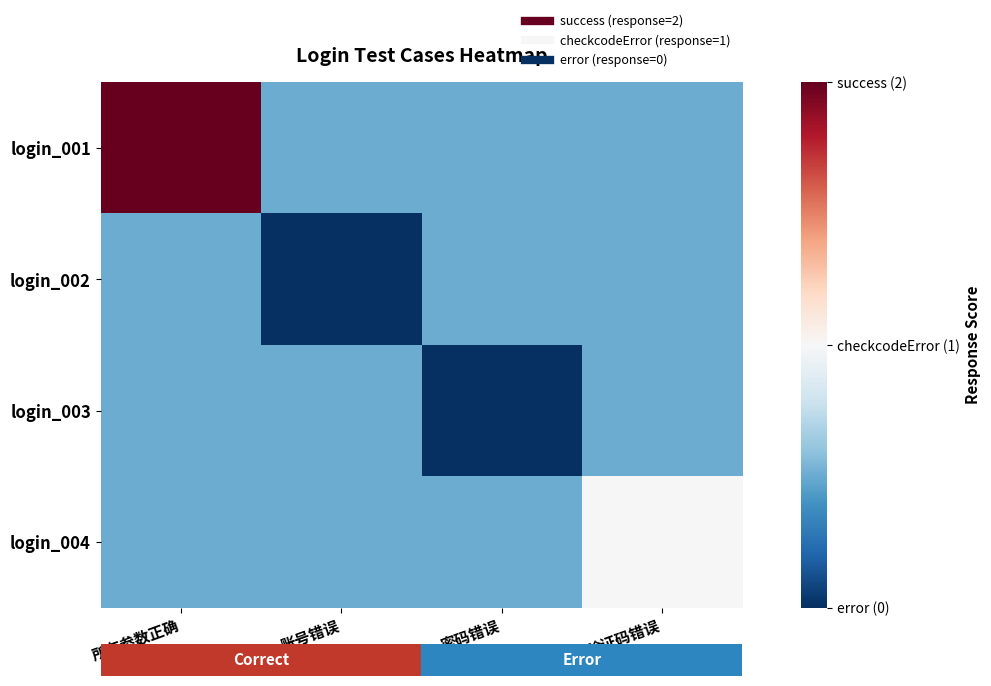

At how many categories does at least one series exceed 0?

4